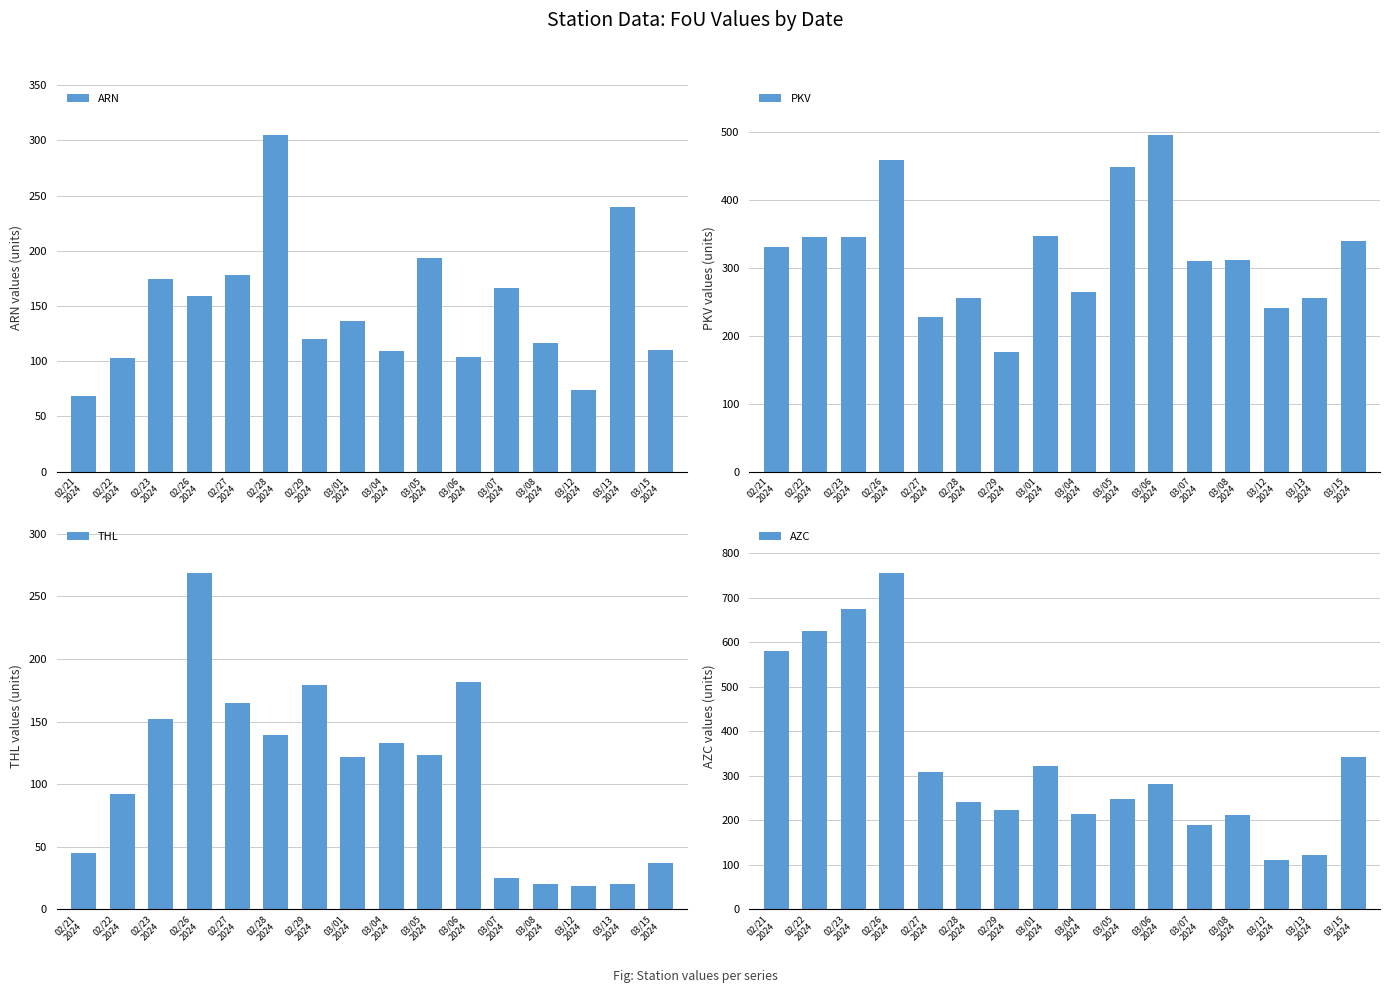

At how many categories does at least one series exceed 455?

5